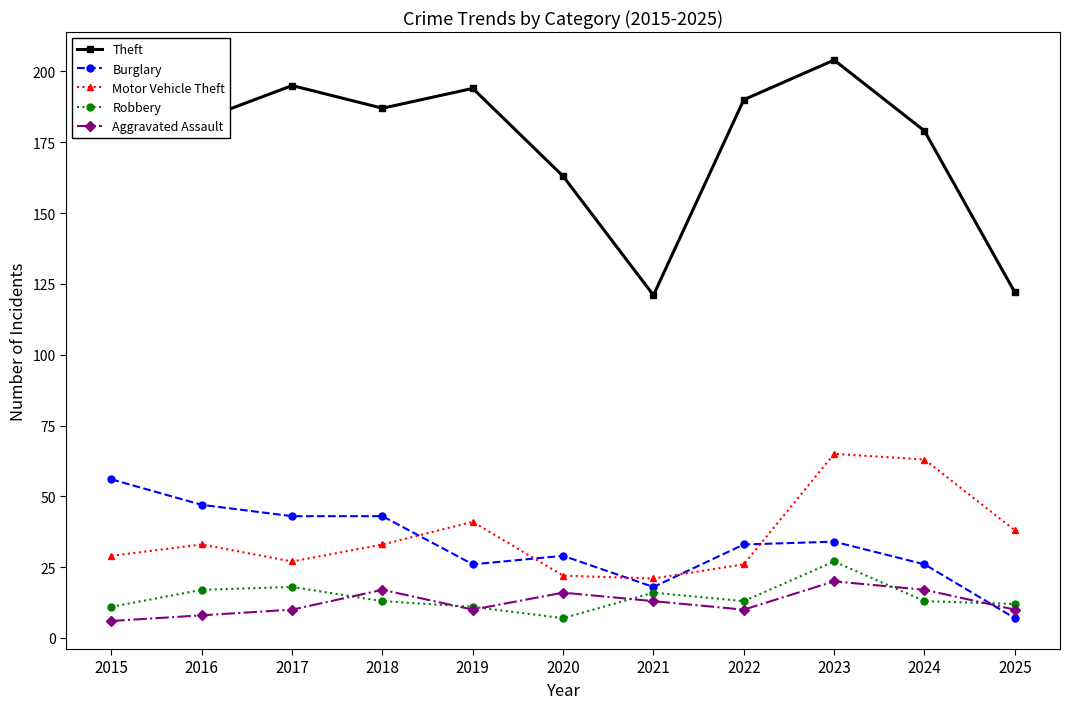

Reading left to right, what are all the values shown in this chart?

Theft: 2015=192	2016=183	2017=195	2018=187	2019=194	2020=163	2021=121	2022=190	2023=204	2024=179	2025=122
Burglary: 2015=56	2016=47	2017=43	2018=43	2019=26	2020=29	2021=18	2022=33	2023=34	2024=26	2025=7
Motor Vehicle Theft: 2015=29	2016=33	2017=27	2018=33	2019=41	2020=22	2021=21	2022=26	2023=65	2024=63	2025=38
Robbery: 2015=11	2016=17	2017=18	2018=13	2019=11	2020=7	2021=16	2022=13	2023=27	2024=13	2025=12
Aggravated Assault: 2015=6	2016=8	2017=10	2018=17	2019=10	2020=16	2021=13	2022=10	2023=20	2024=17	2025=10